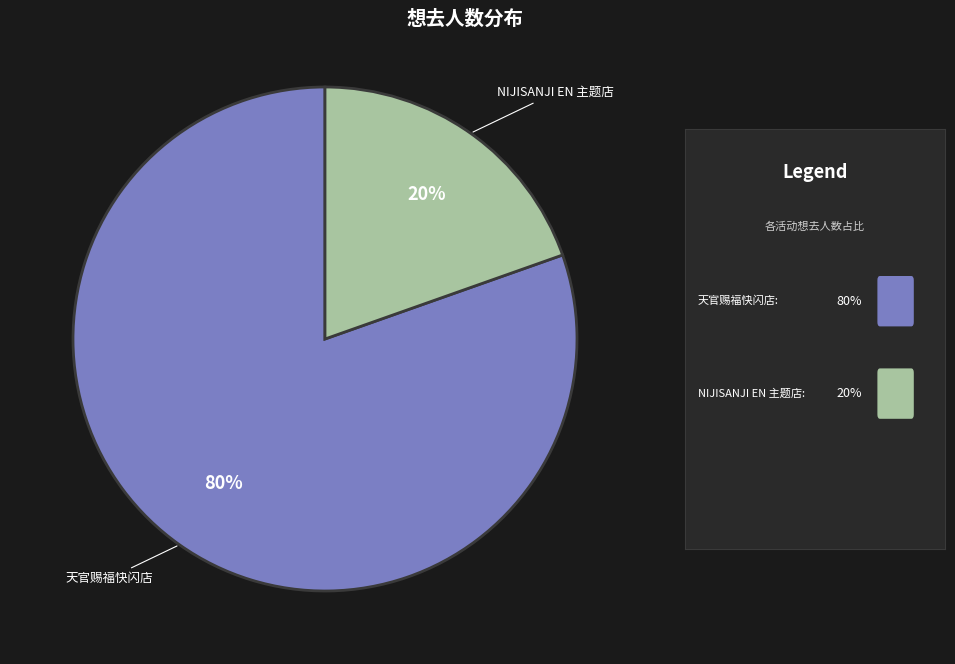

Does NIJISANJI EN 主题店 account for over 50% of the chart?

No